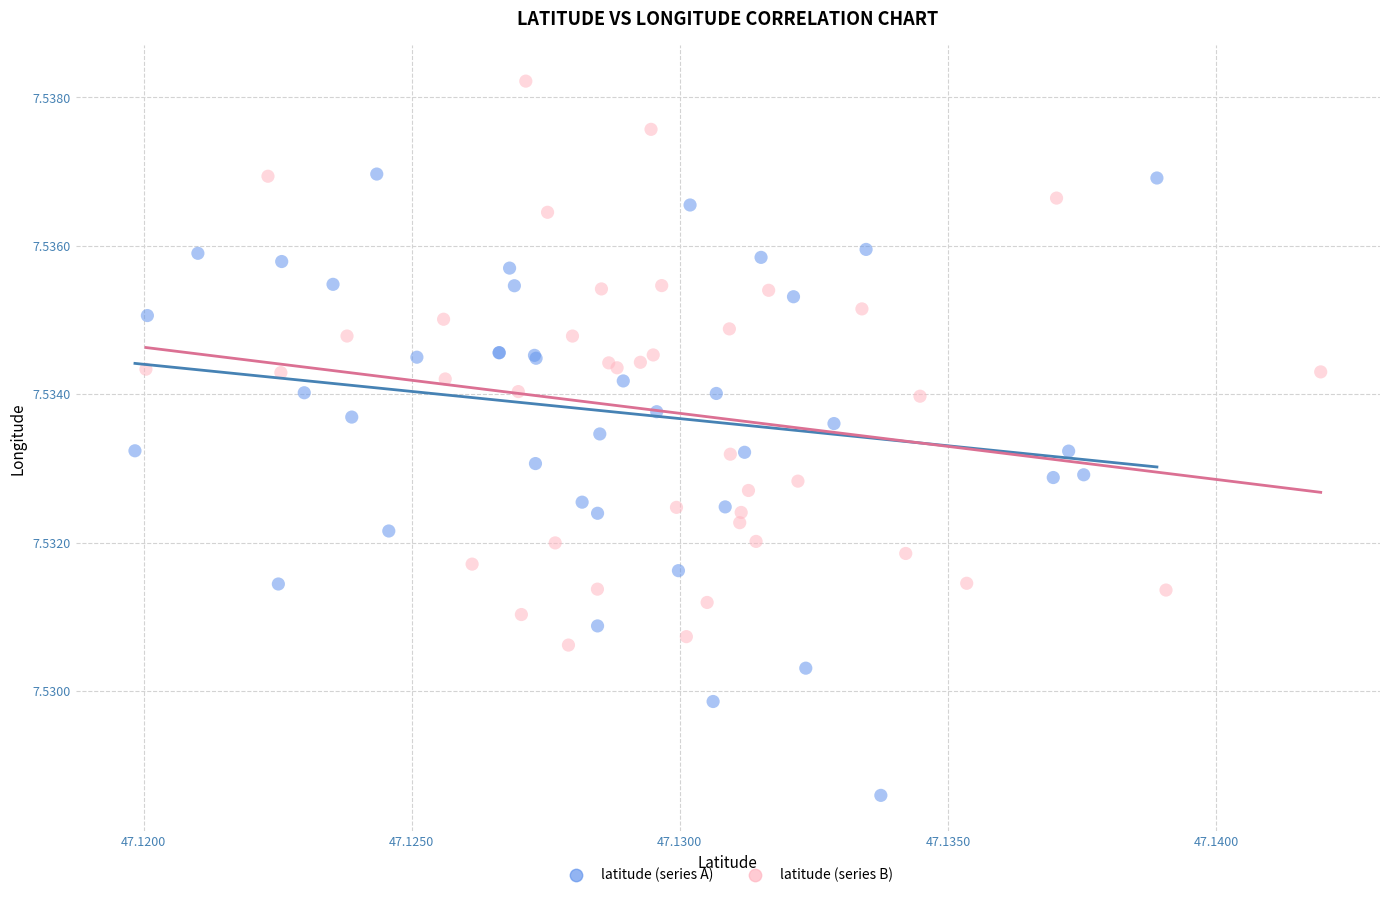

Which series contains the lowest Y value?

latitude (series A)